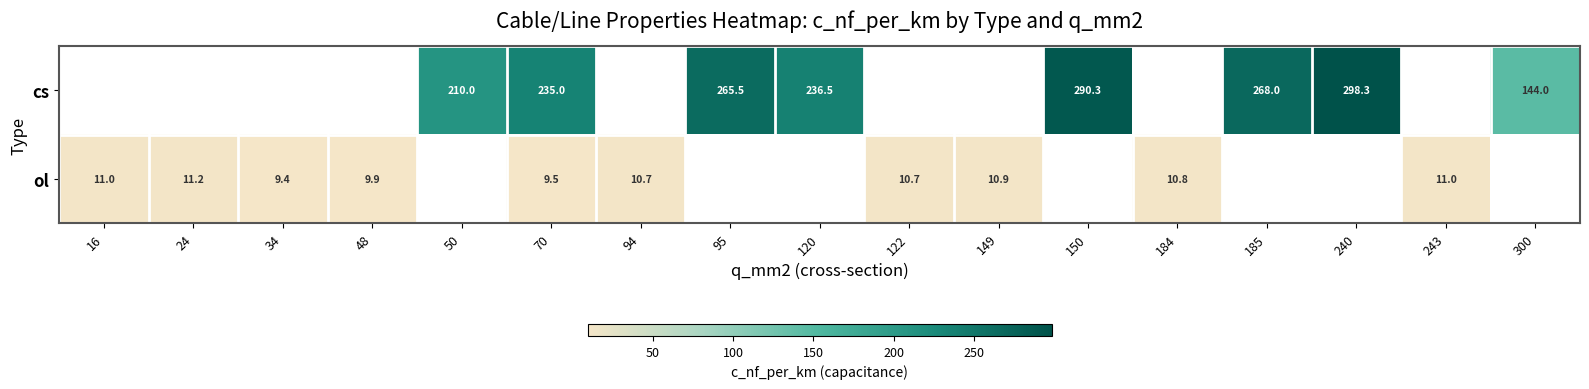

The value of ol at 48 is 17.6. True or false?

False